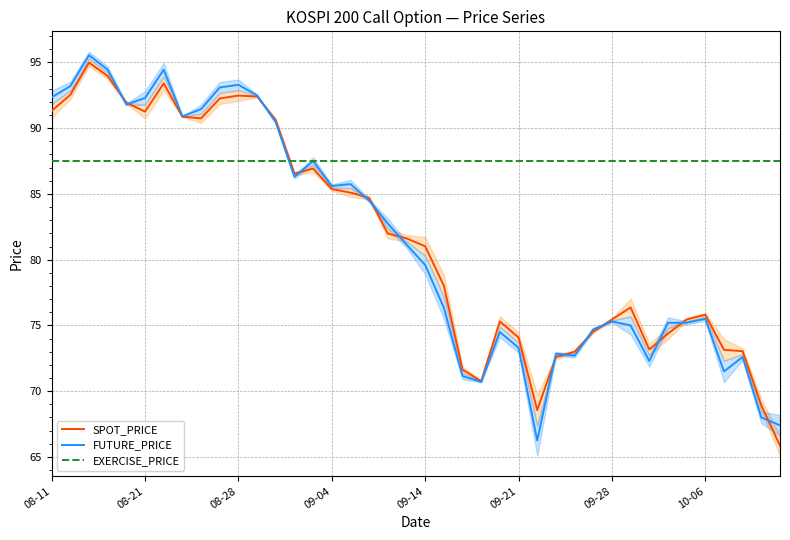

True or false: SPOT_PRICE has a value of 46.8 at 10-06.

False